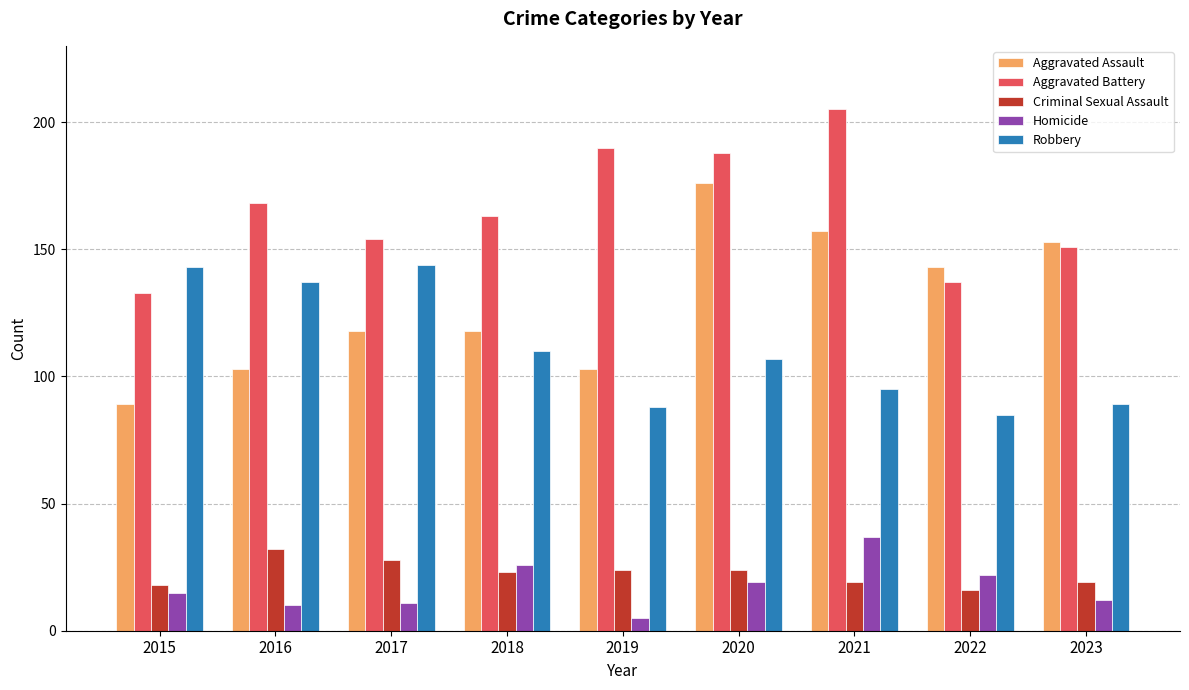

At 2021, list the series in order from smallest to largest.

Criminal Sexual Assault, Homicide, Robbery, Aggravated Assault, Aggravated Battery